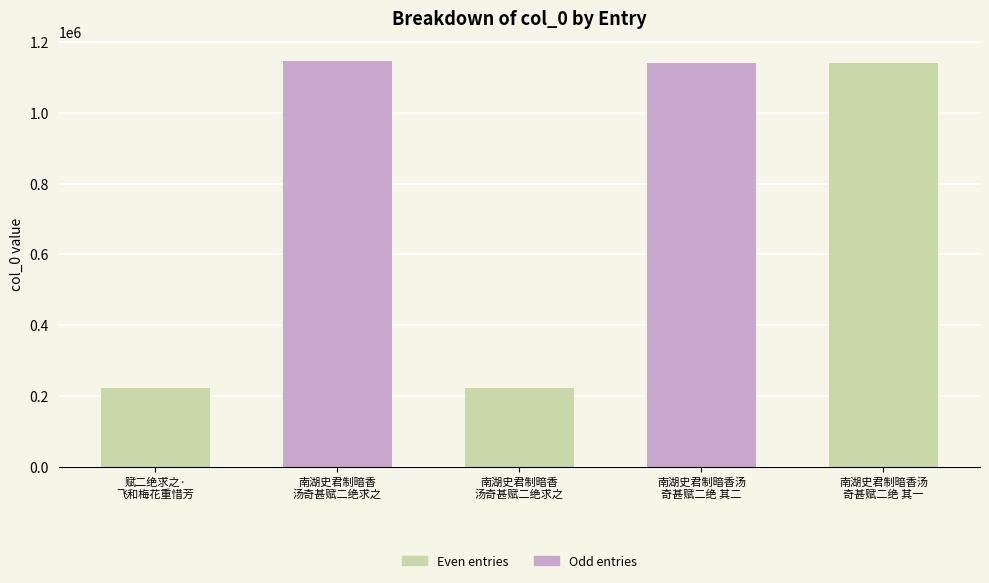

What is the label of the 3rd bar from the right?

南湖史君制暗香
汤奇甚赋二绝求之